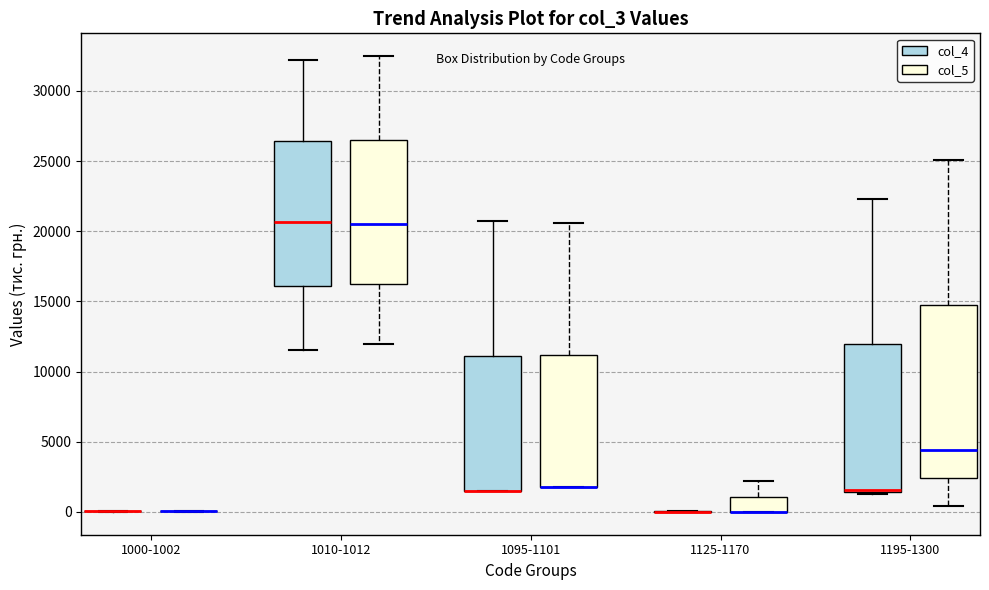

Reading left to right, read every box against the y-axis: the position of its median line, the range the box covers, and the ends of its whiskers. The values are not printed on the chart, so give them approximately, as read against the axis.

1000-1002 (col_4): box collapsed to a line at 0, whiskers 0 to 0
1000-1002 (col_5): box collapsed to a line at 0, whiskers 0 to 0
1010-1012 (col_4): median 20500, box 16000 to 26500, whiskers 11500 to 32000
1010-1012 (col_5): median 20500, box 16000 to 26500, whiskers 12000 to 32500
1095-1101 (col_4): median 1500 (drawn on the box's lower edge), box 1500 to 11000, whiskers 1500 to 20500
1095-1101 (col_5): median 2000 (drawn on the box's lower edge), box 2000 to 11000, whiskers 2000 to 20500
1125-1170 (col_4): box collapsed to a line at 0, whiskers 0 to 0
1125-1170 (col_5): median 0 (drawn on the box's lower edge), box 0 to 1000, whiskers 0 to 2000
1195-1300 (col_4): median 1500, box 1500 to 12000, whiskers 1500 to 22500
1195-1300 (col_5): median 4500, box 2500 to 14500, whiskers 500 to 25000